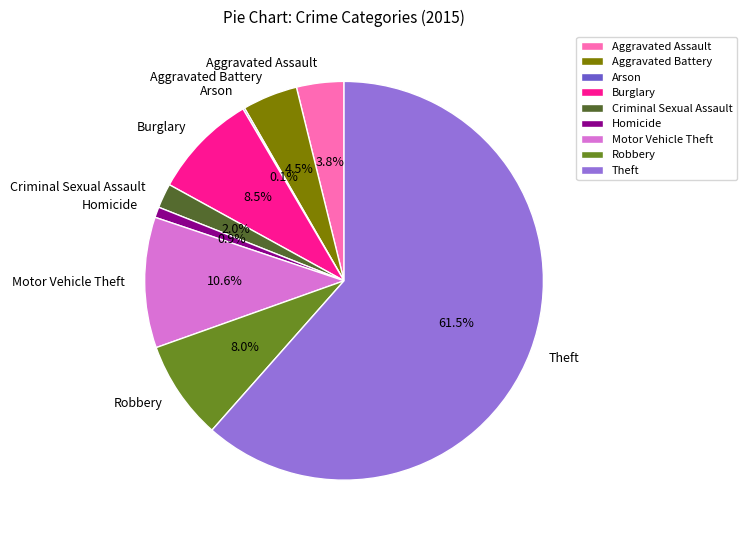

Combined, do Robbery and Motor Vehicle Theft account for over 50%?

No